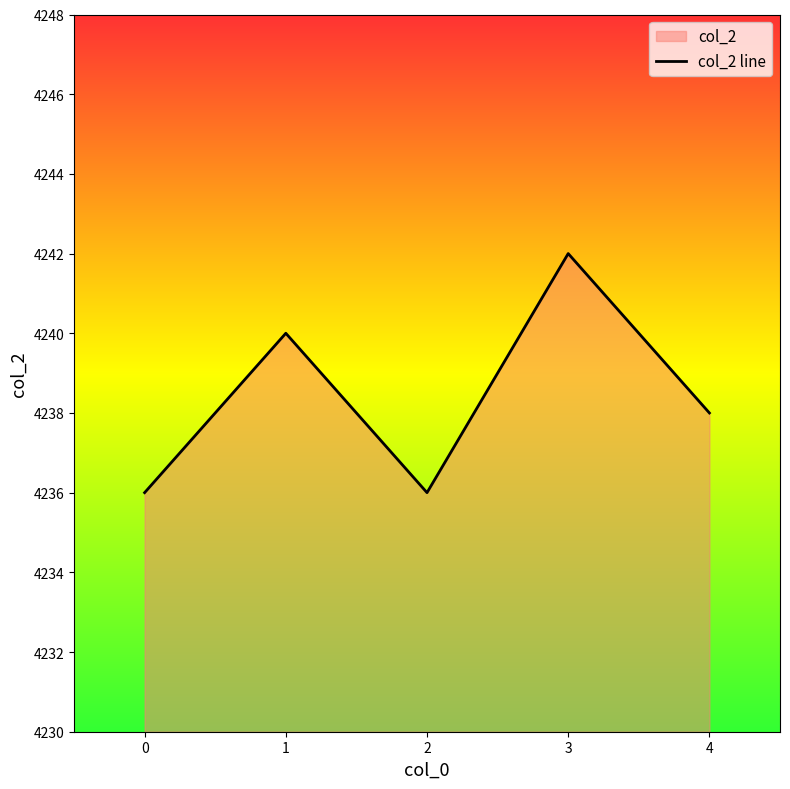

What is the sum of the values at 1 and 2?

8476